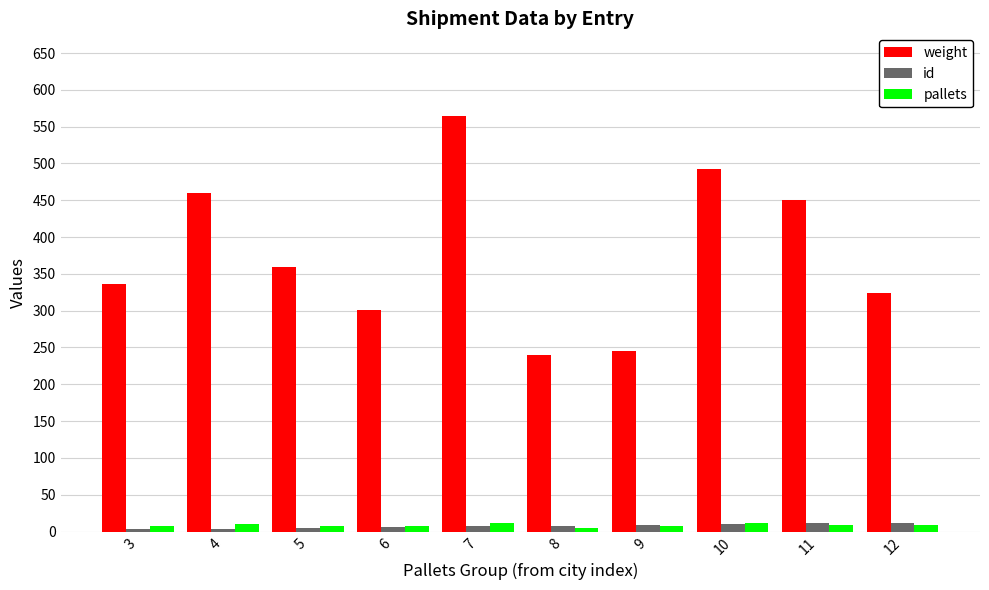

Which series has the widest spread of values?

weight